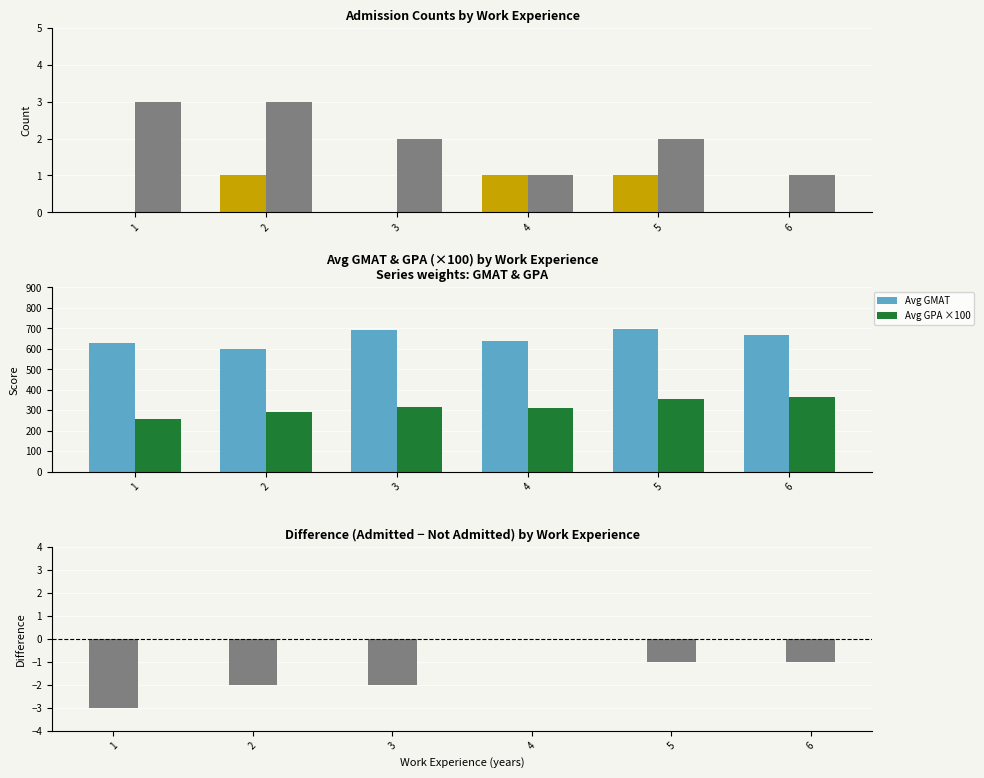

What is the difference between the maximum and second lowest values in the Admitted series?

1.0